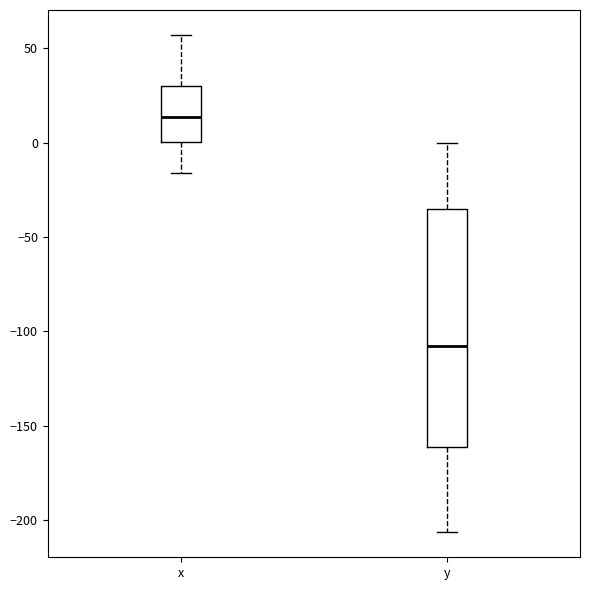

Reading left to right, transcribe this box plot: for each box, give where its median line is, the range the box spans, and where its two whiskers end, as read against the y-axis. The values are not printed on the chart, so give them approximately, as read against the axis.

x: median 15, box 0 to 30, whiskers -15 to 55
y: median -110, box -160 to -35, whiskers -205 to 0